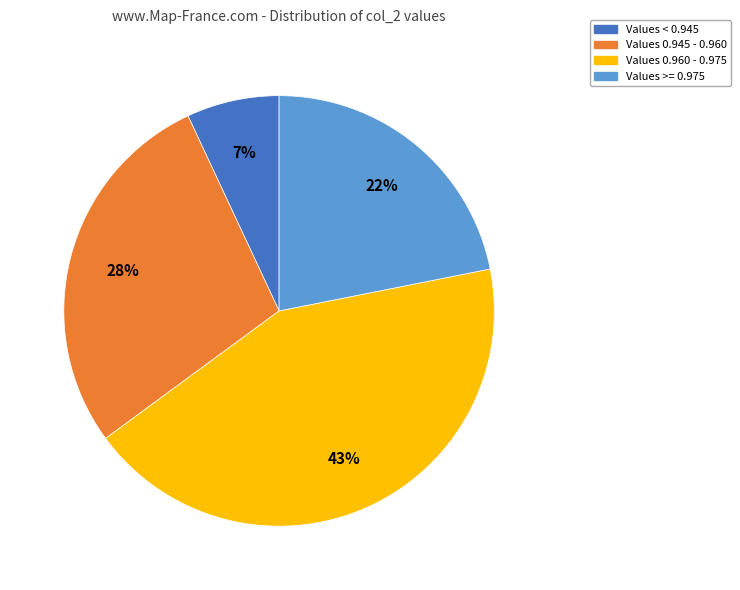

How many slices are in this pie chart?

4